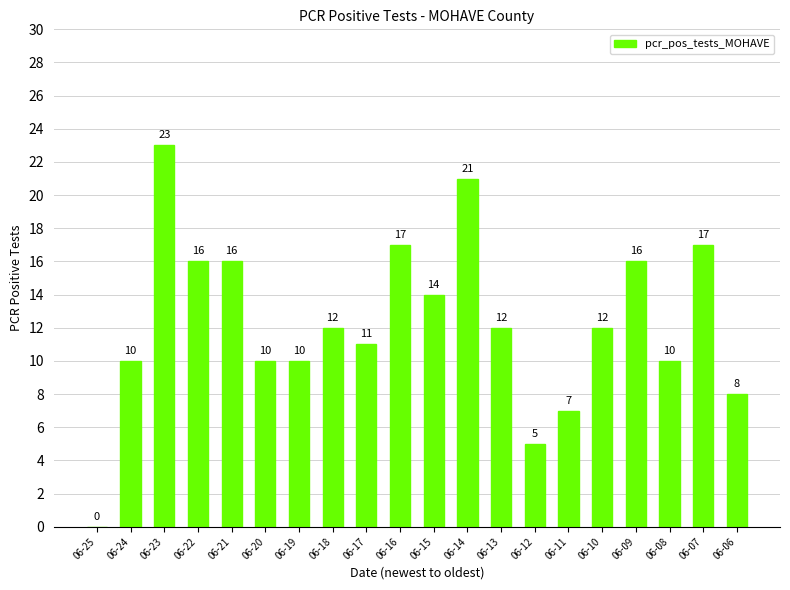

What is the sum of all values?

247